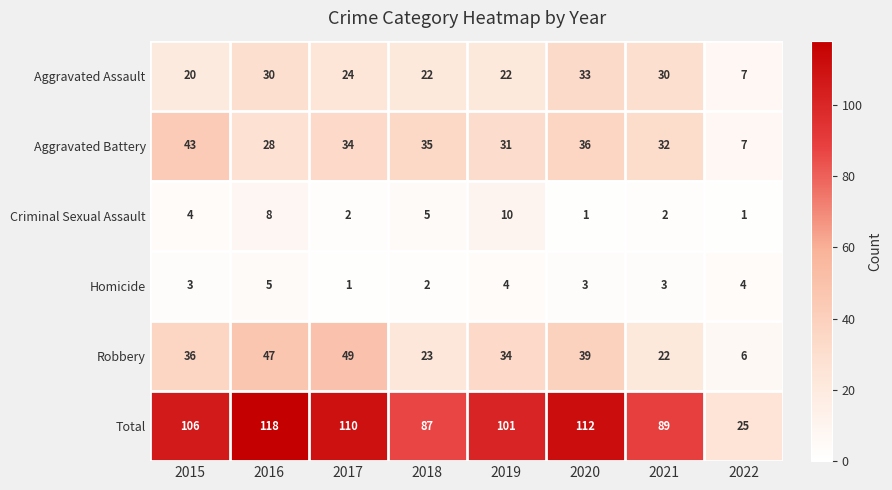

What is the spread (max minus min) of values at 2022?

24